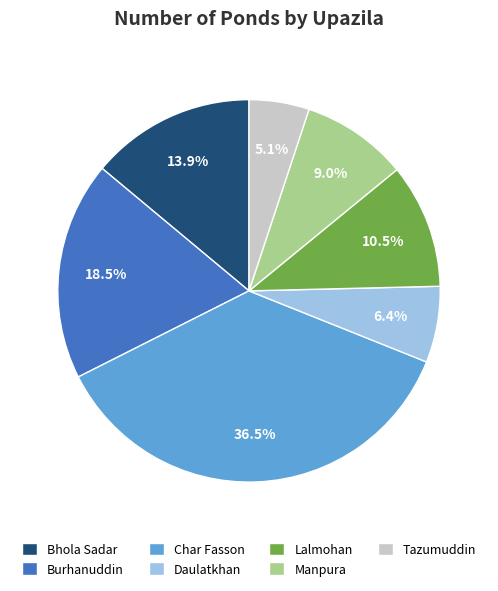

Between Char Fasson and Manpura, which is larger?

Char Fasson